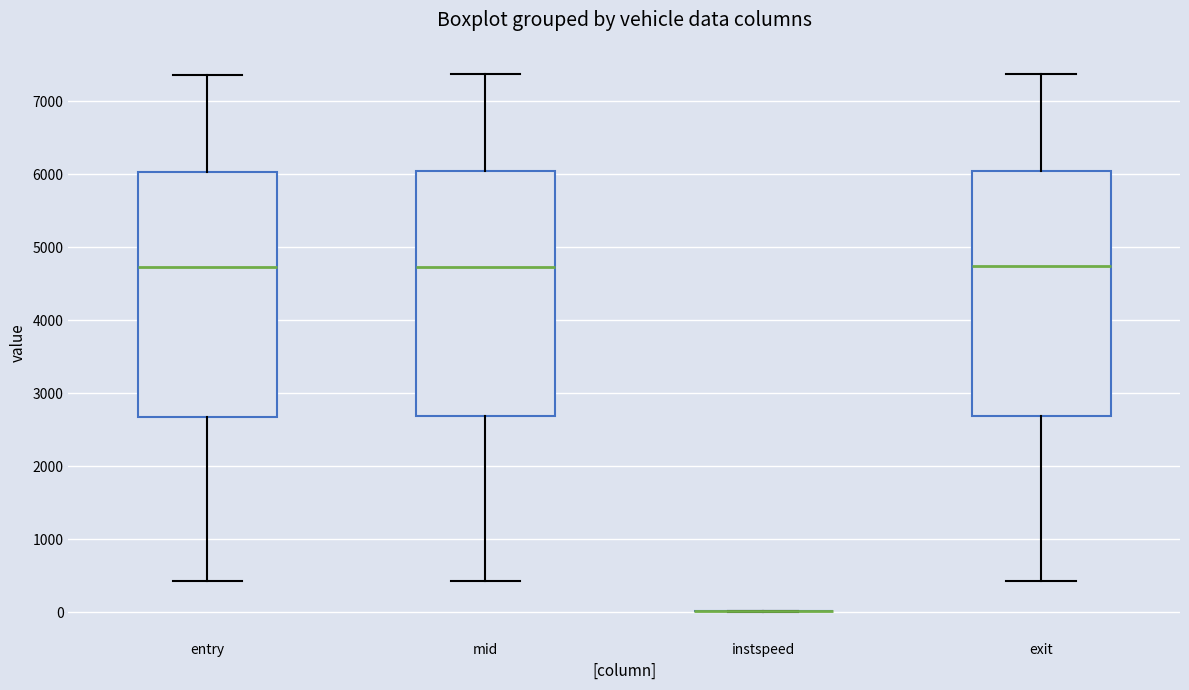

Reading left to right, transcribe this box plot: for each box, give where its median line is, the range the box spans, and where its two whiskers end, as read against the y-axis. The values are not printed on the chart, so give them approximately, as read against the axis.

entry: median 4700, box 2700 to 6000, whiskers 400 to 7400
mid: median 4700, box 2700 to 6000, whiskers 400 to 7400
instspeed: box collapsed to a line at 0, whiskers 0 to 0
exit: median 4700, box 2700 to 6000, whiskers 400 to 7400